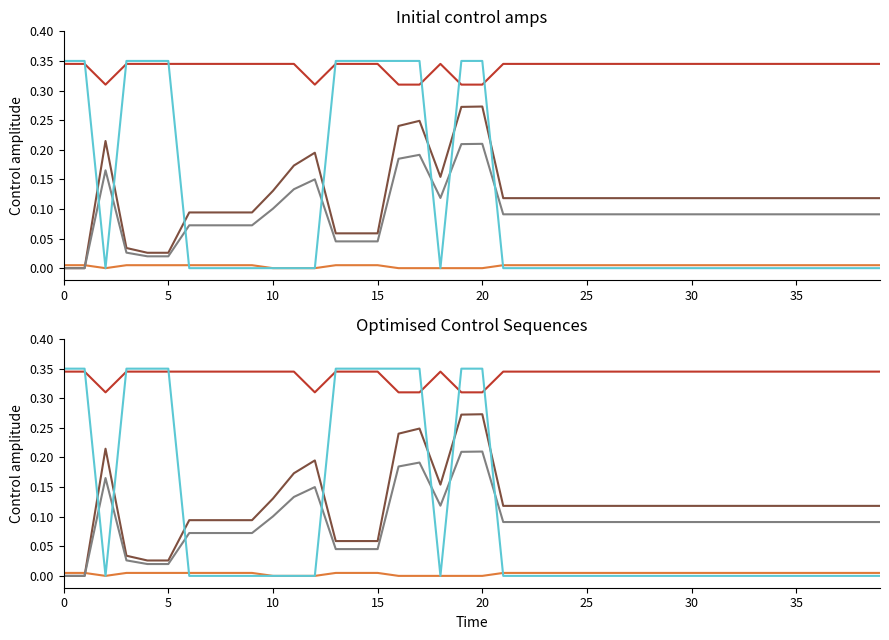

What is the average value of the series_red series?

0.3